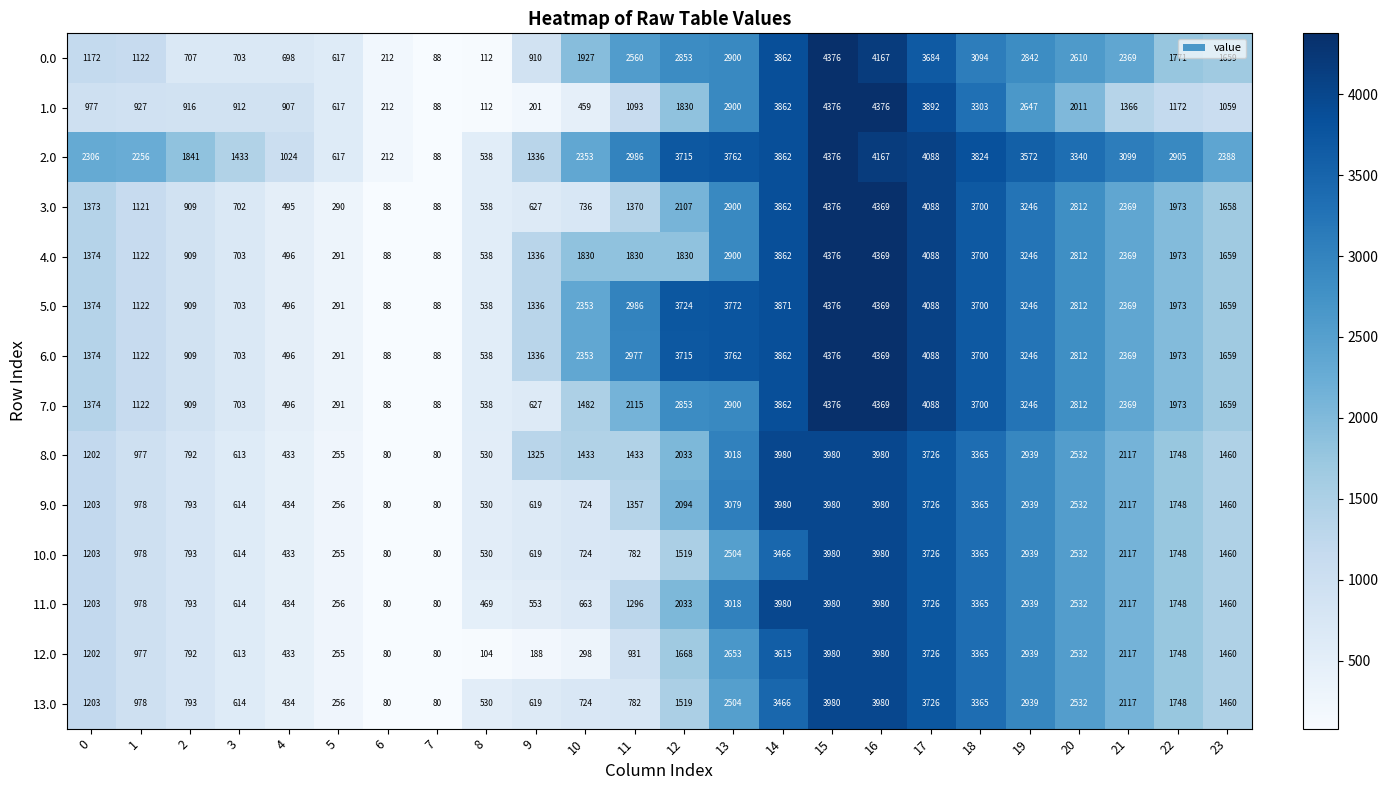

What is the approximate value of 8.0 at 16?

3980